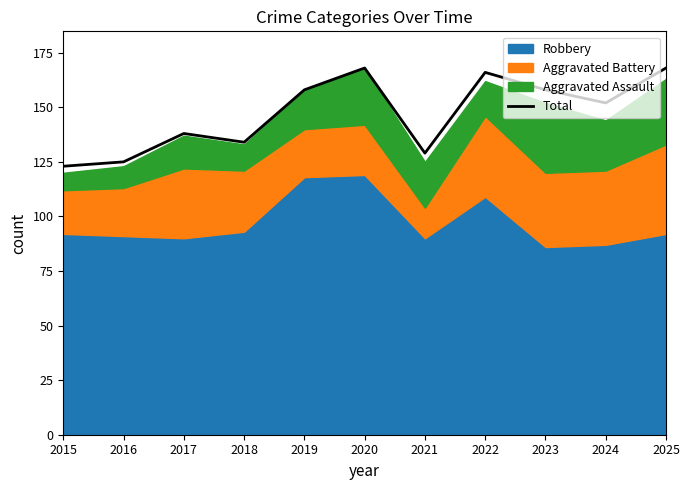

At which label is the value closest to 145?

2017